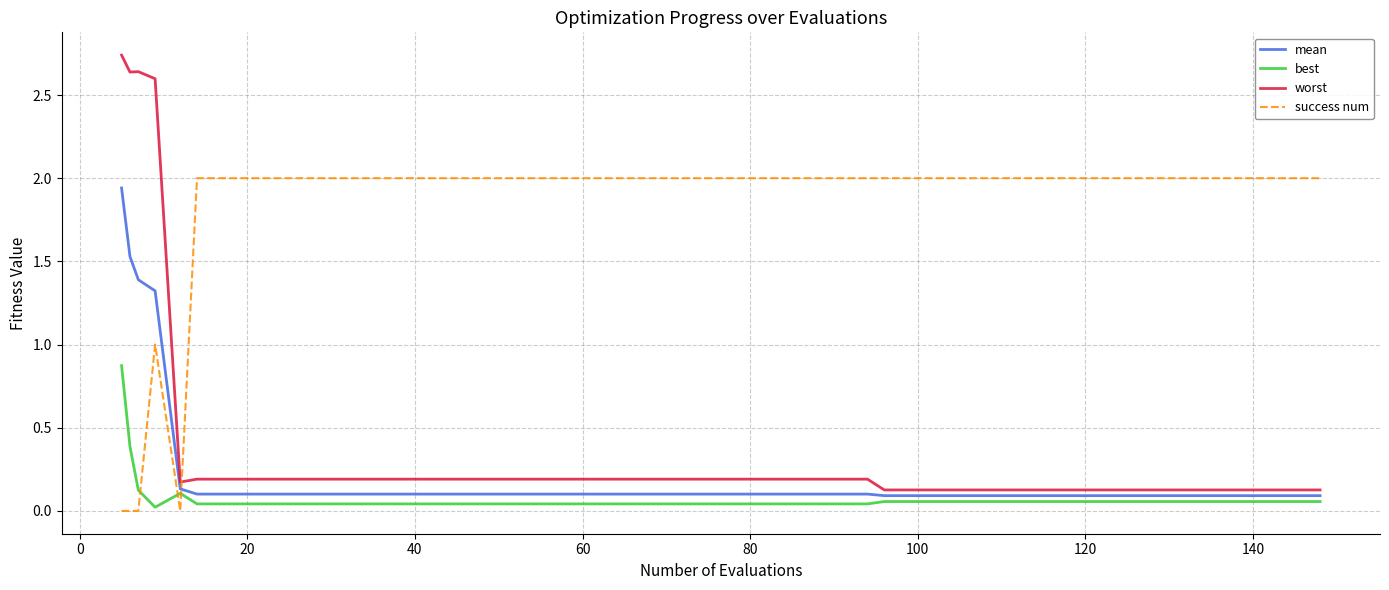

Which series has the largest range (max minus min)?

worst